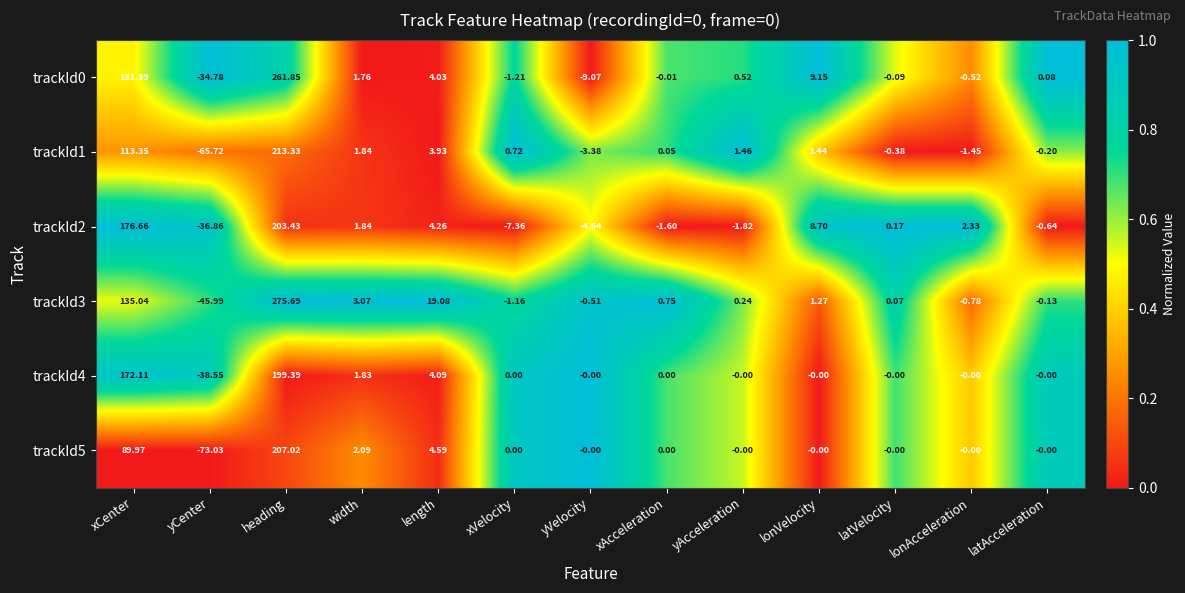

Where does the trackId5 series first go above 0?

xCenter